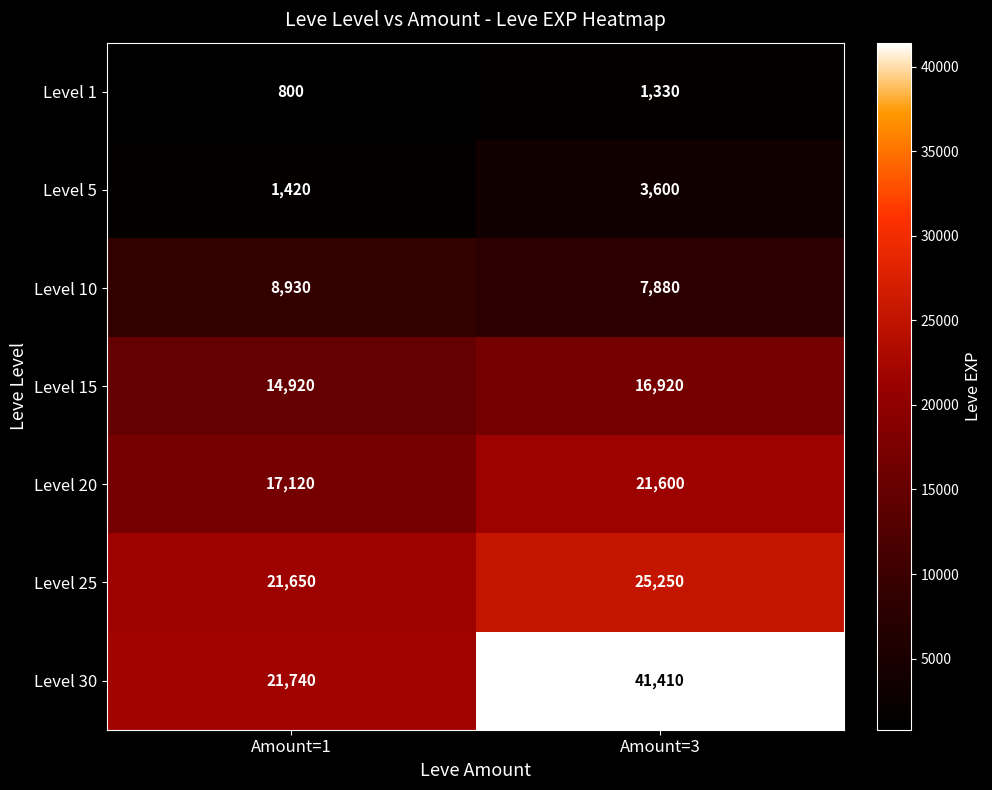

What is the sum of the Level 25 values at Amount=1 and Amount=3?

46900